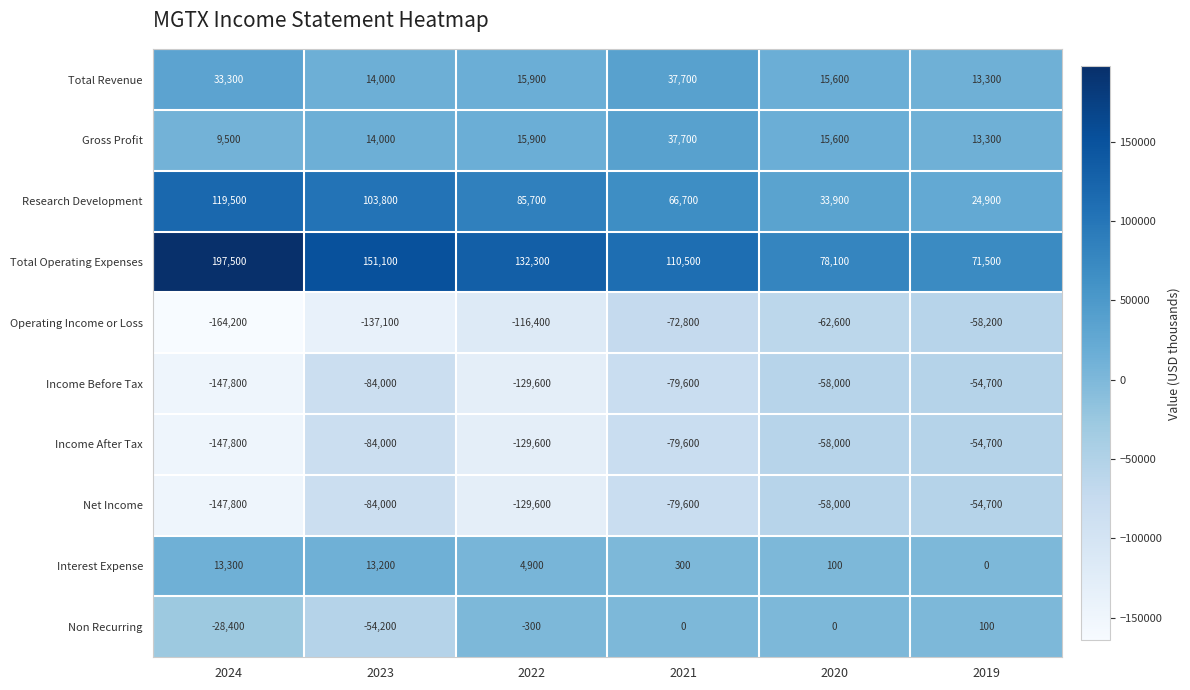

How many data points does each series have?

6